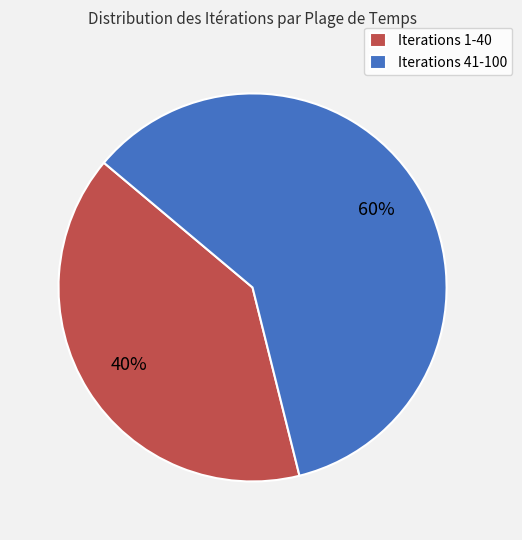

How many slices are in this pie chart?

2